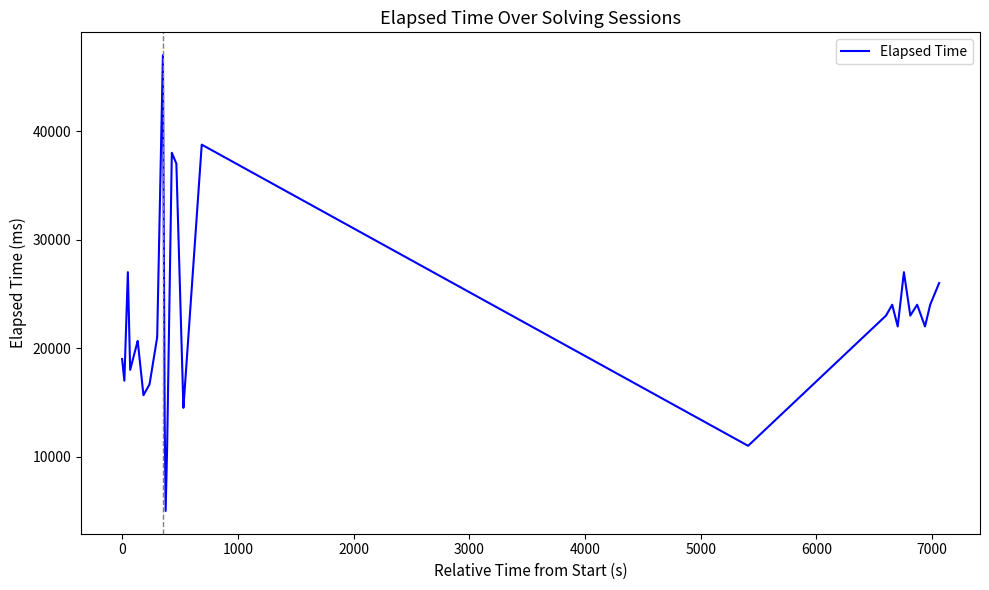

What is the greatest value displayed?

47000